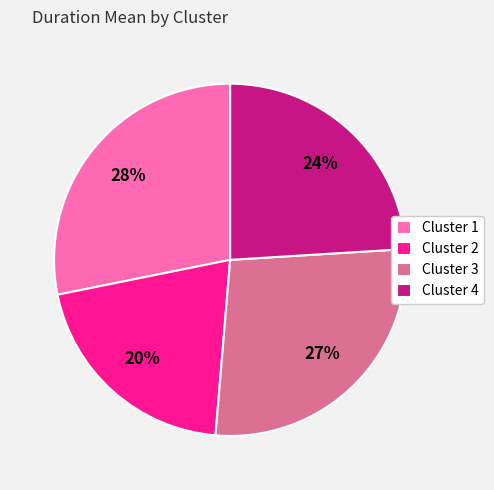

What is the largest slice in the pie chart?

Cluster 1